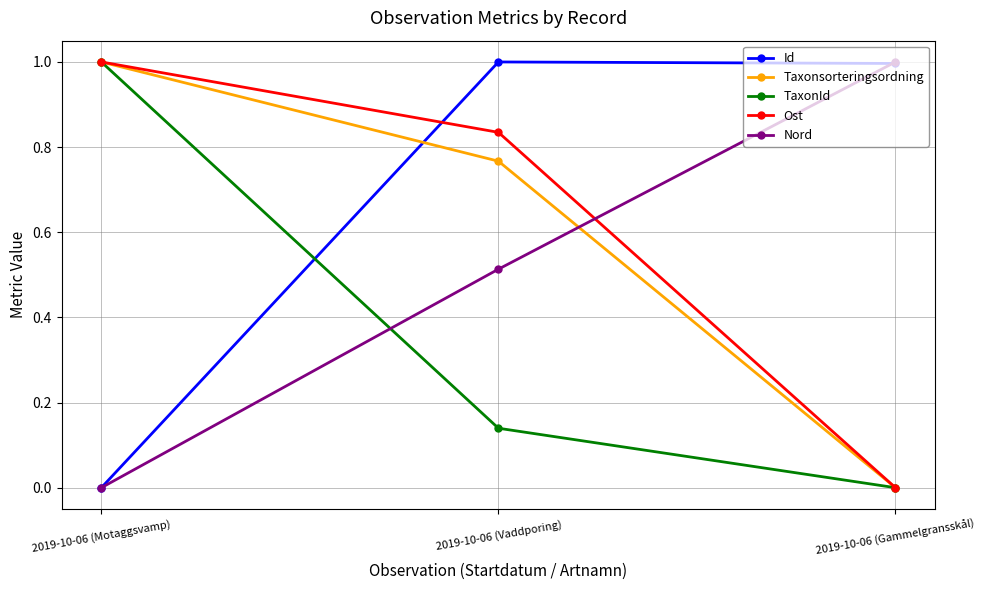

Is the value of Ost at 2019-10-06 (Gammelgransskål) greater than the value of Taxonsorteringsordning at 2019-10-06 (Motaggsvamp)?

No